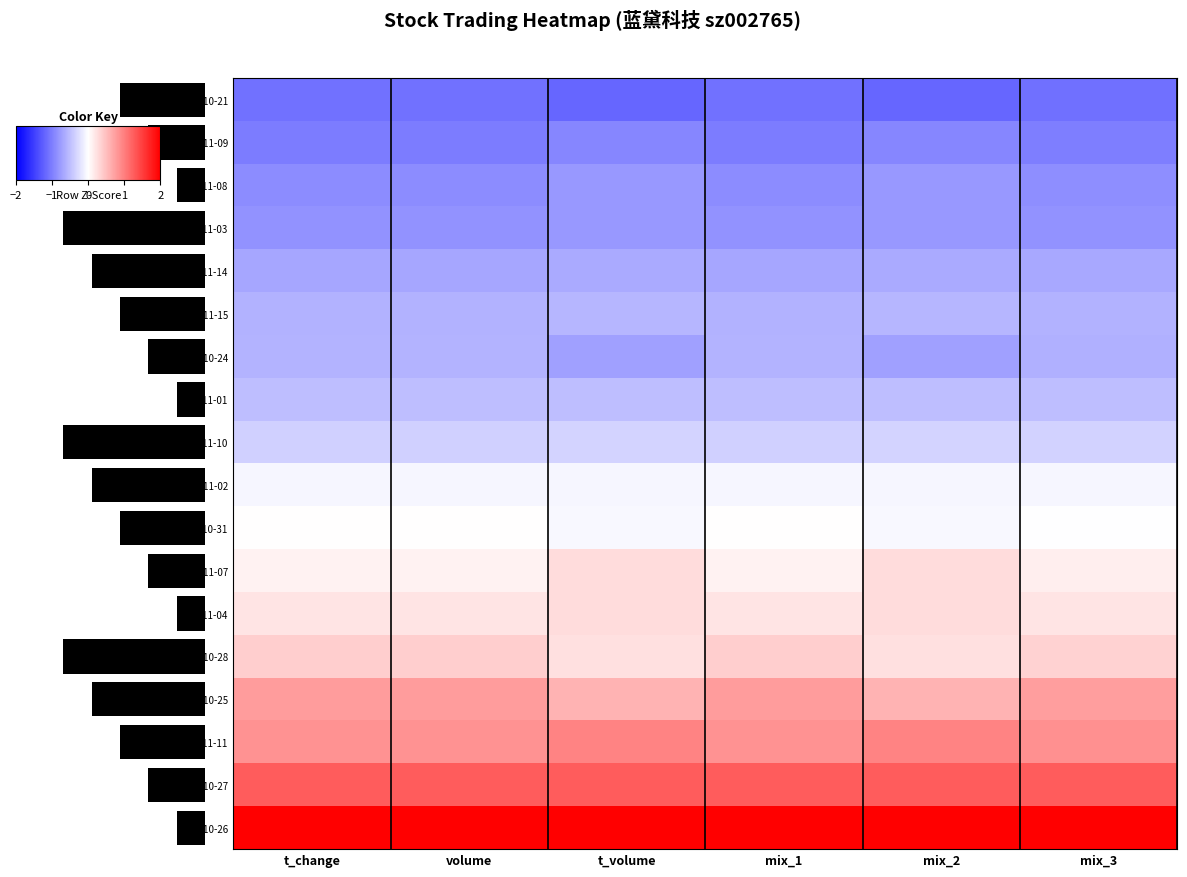

Read the 2022-11-08 value at mix_1.

-0.9